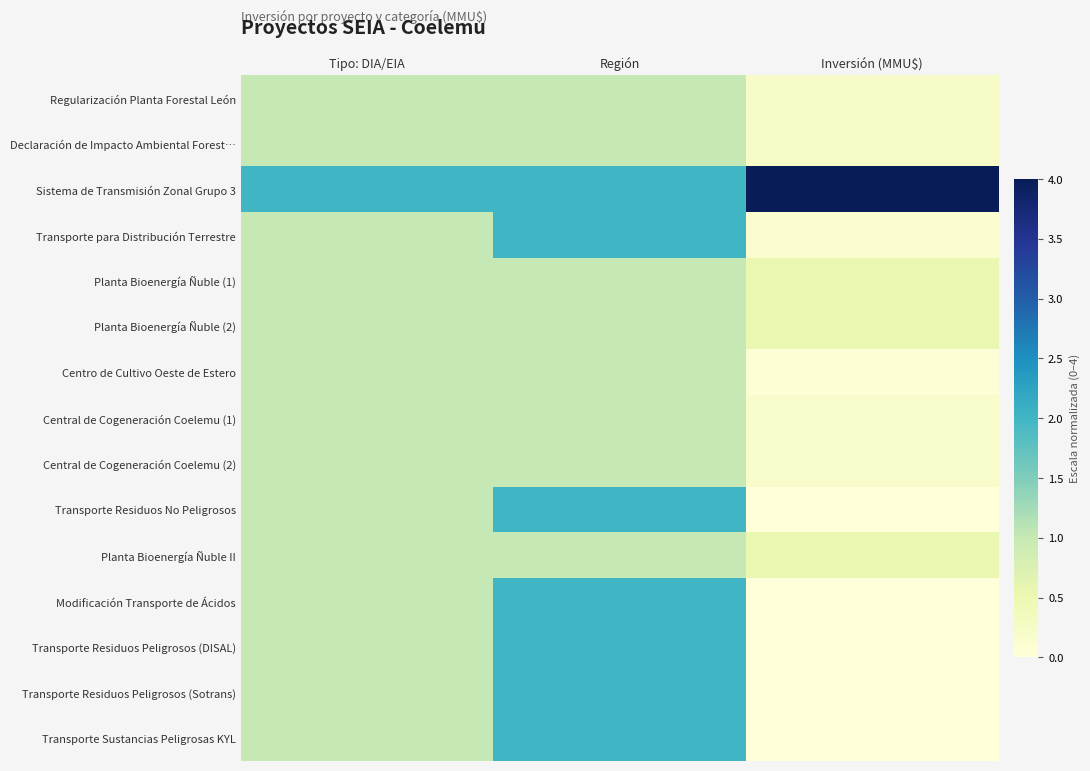

Which series has the largest total across all categories?

Sistema de Transmisión Zonal Grupo 3